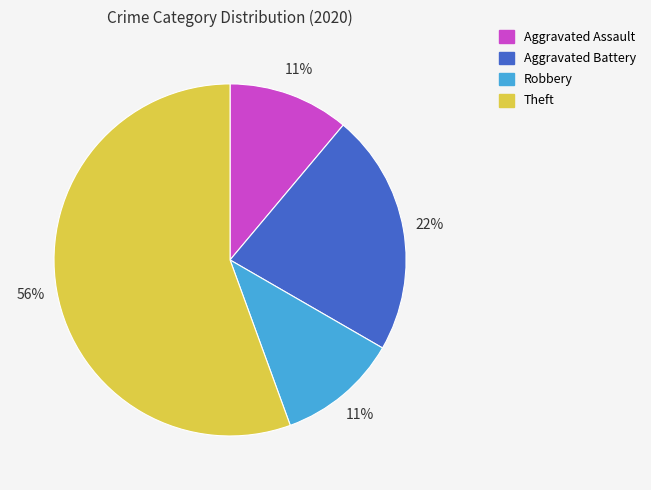

How many slices are in this pie chart?

4